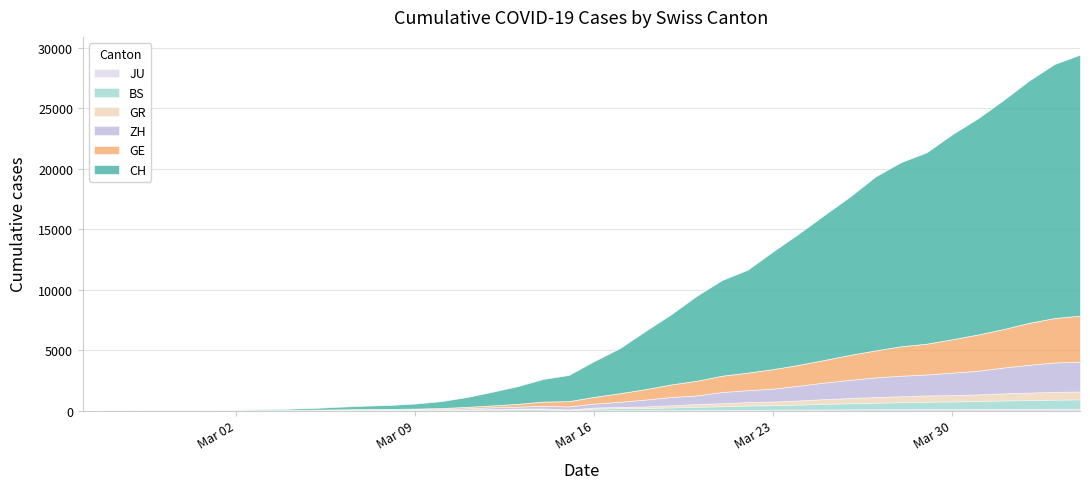

What are all the series names shown in the legend?

CH, GE, ZH, BS, GR, JU